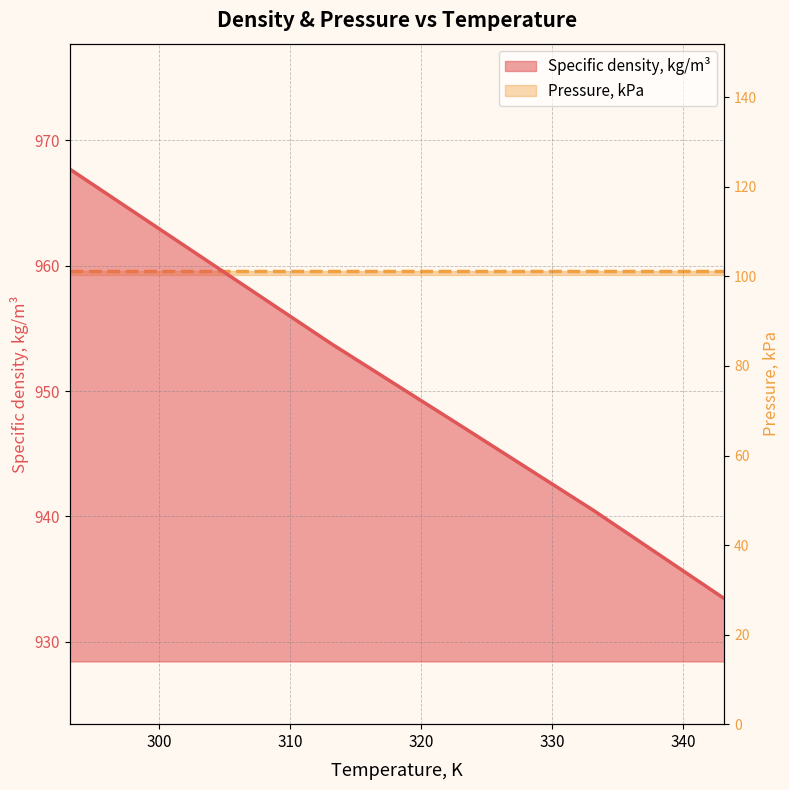

What is the difference between the maximum and minimum values?

34.2